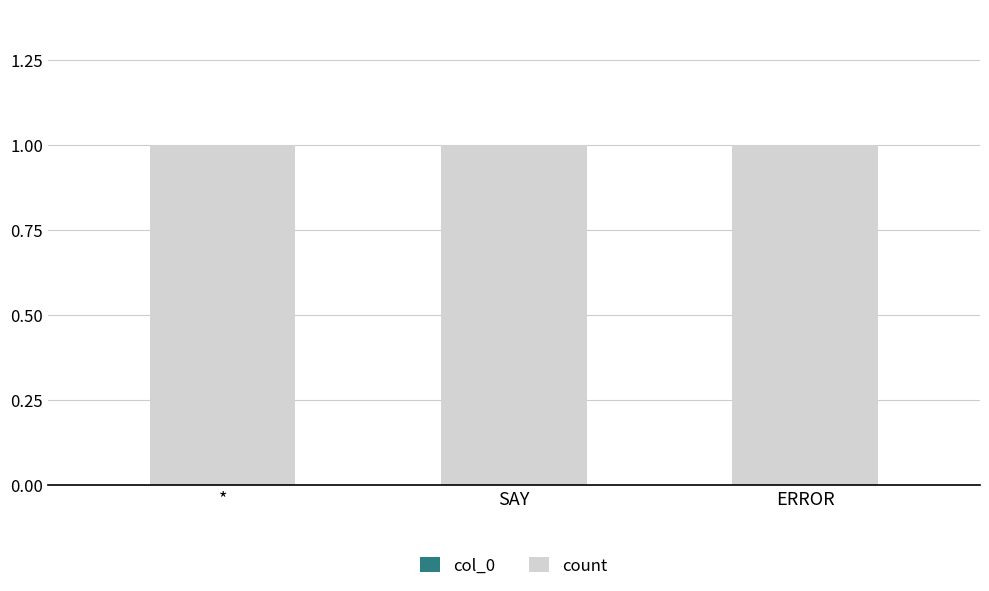

What is the label of the 1st bar from the left?

*